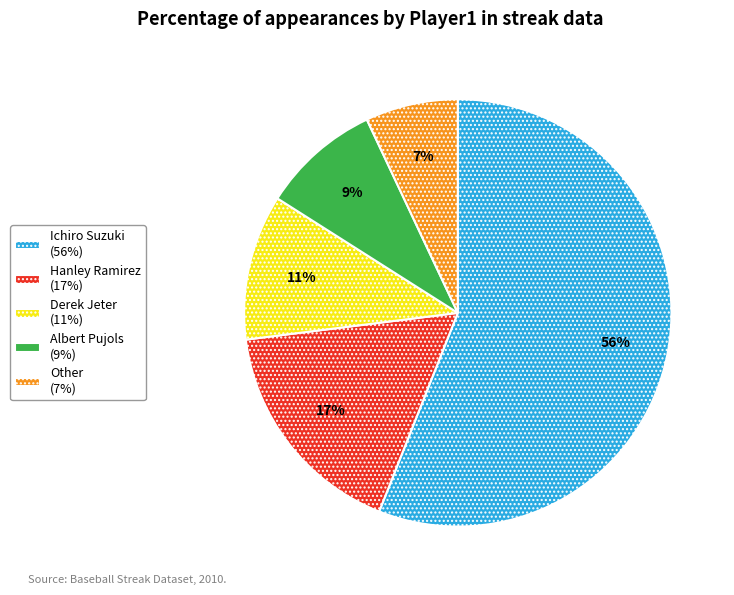

Is Ichiro Suzuki the majority of the pie?

Yes